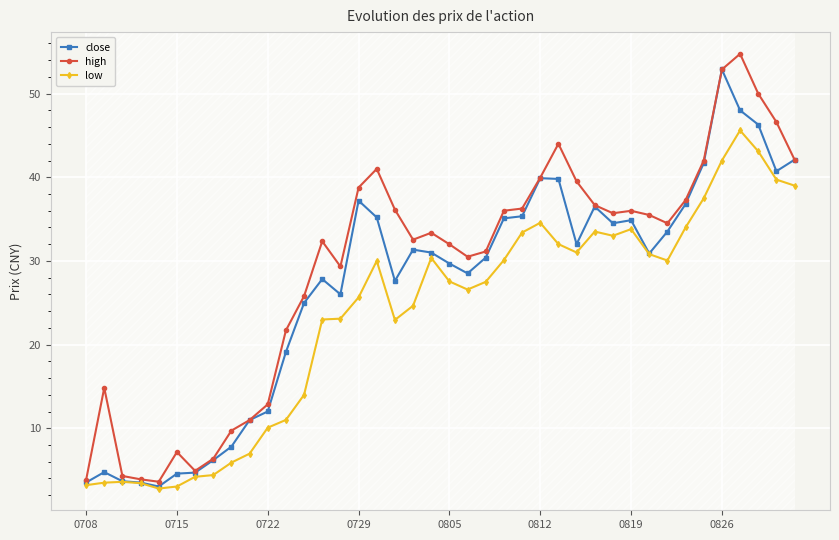

What is the smallest value displayed?

2.8